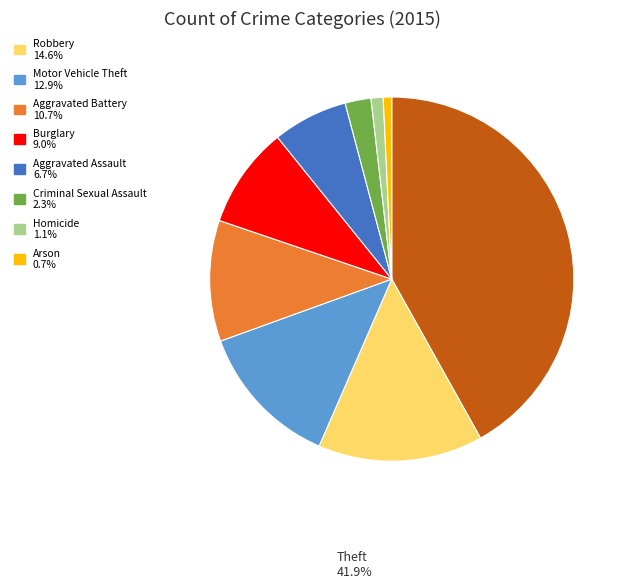

Is there a majority slice in this chart?

No